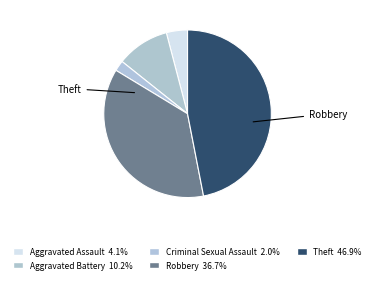

Does Criminal Sexual Assault represent more than half of the total?

No